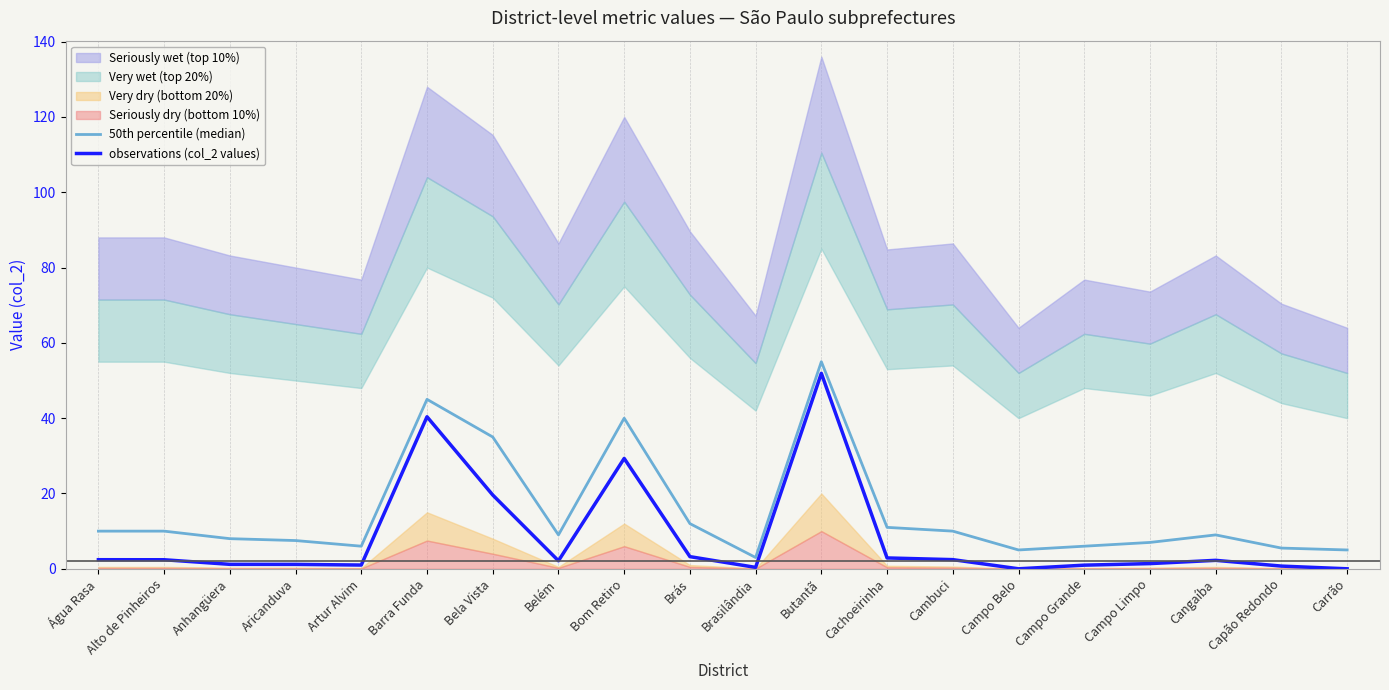

True or false: observations (col_2 values) and 50th percentile (median) cross at least once.

False